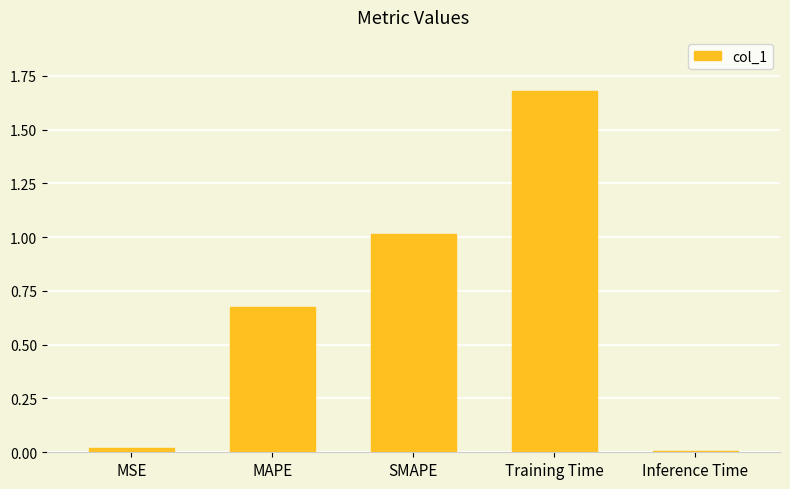

What is the difference between the values at SMAPE and MAPE?

0.3